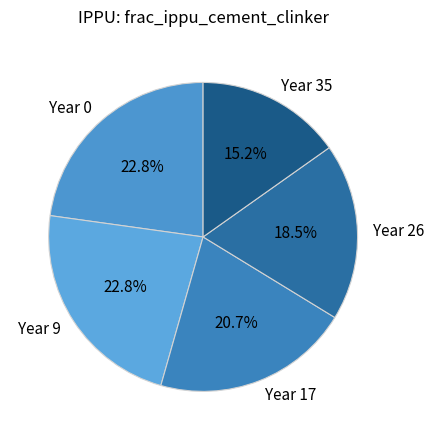

Which has a higher value, Year 26 or Year 9?

Year 9